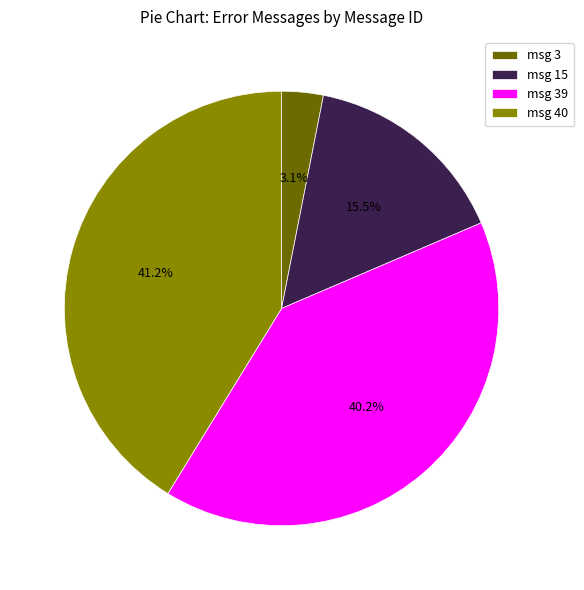

Which slice is the largest?

msg 40